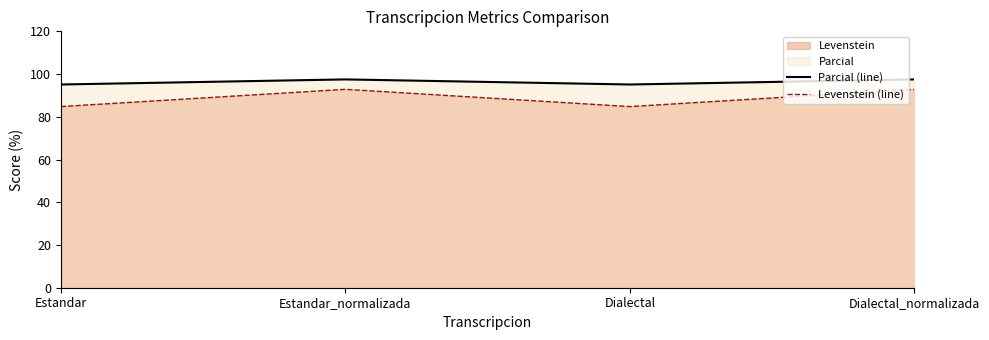

Which category has the lowest value across all series?

Estandar